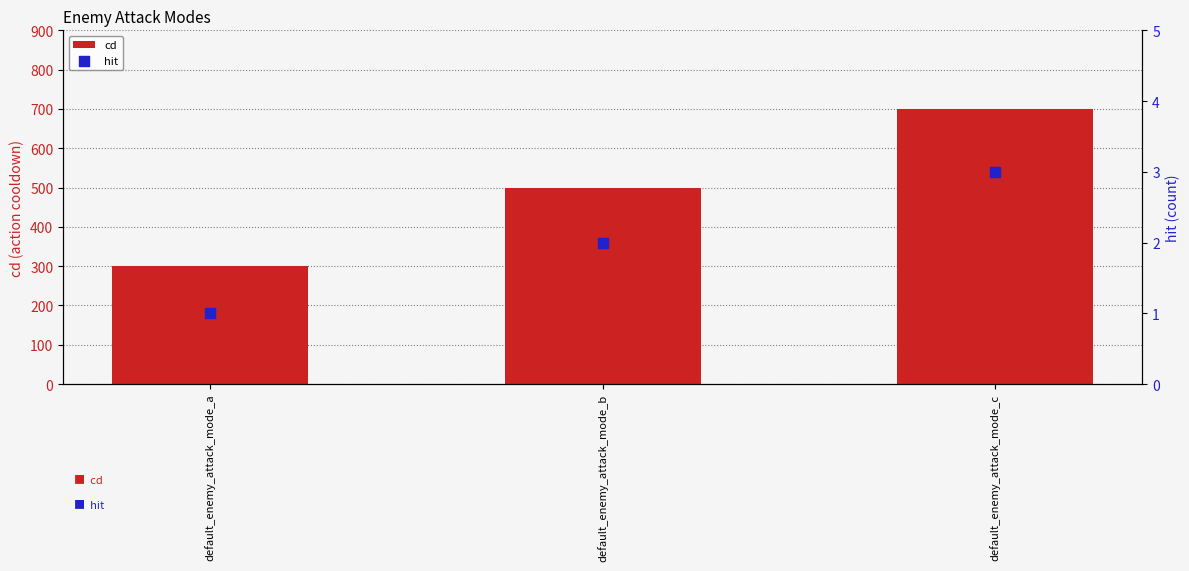

Which series has the widest spread of Y values?

cd